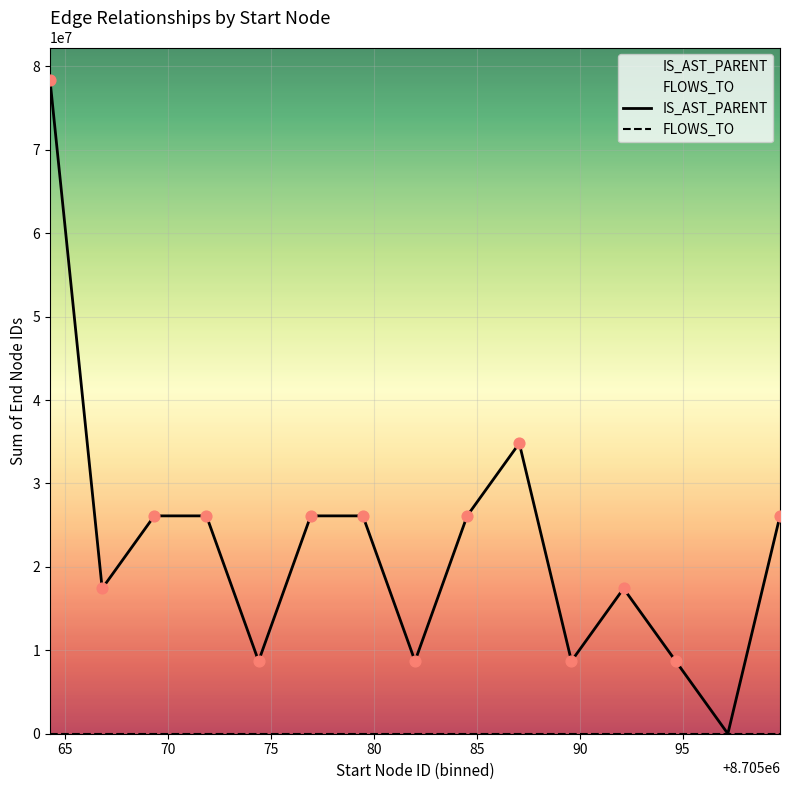

At how many categories does at least one series exceed 74491137?

1